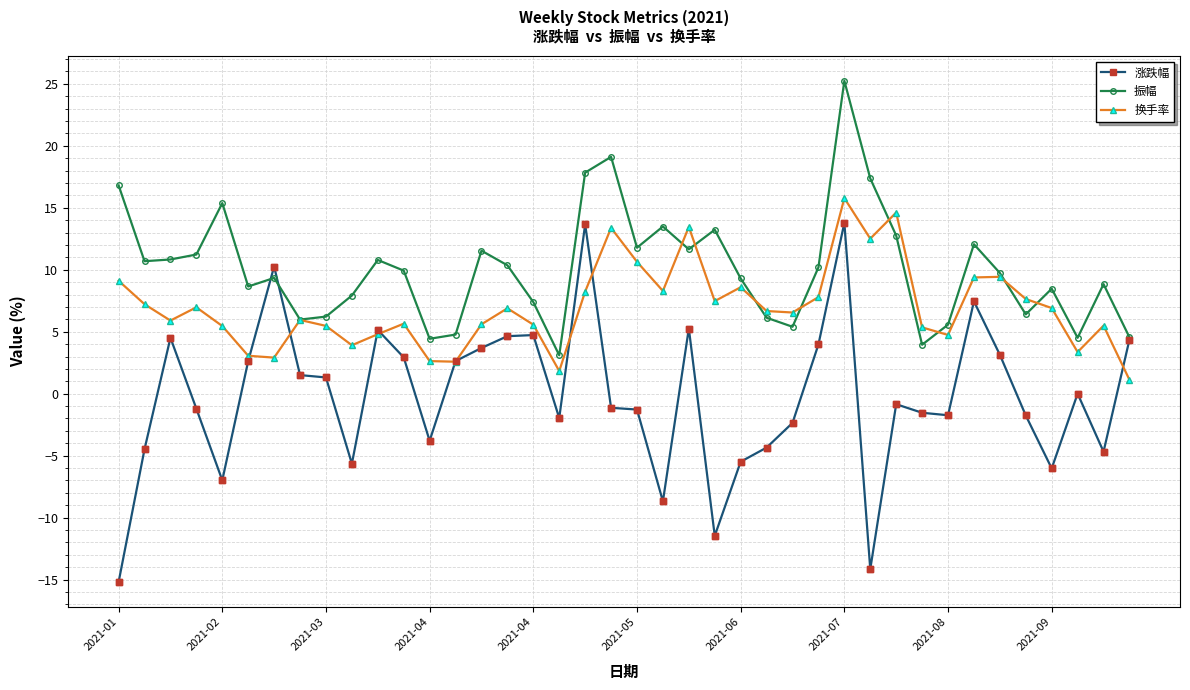

Which series has the largest total across all categories?

振幅